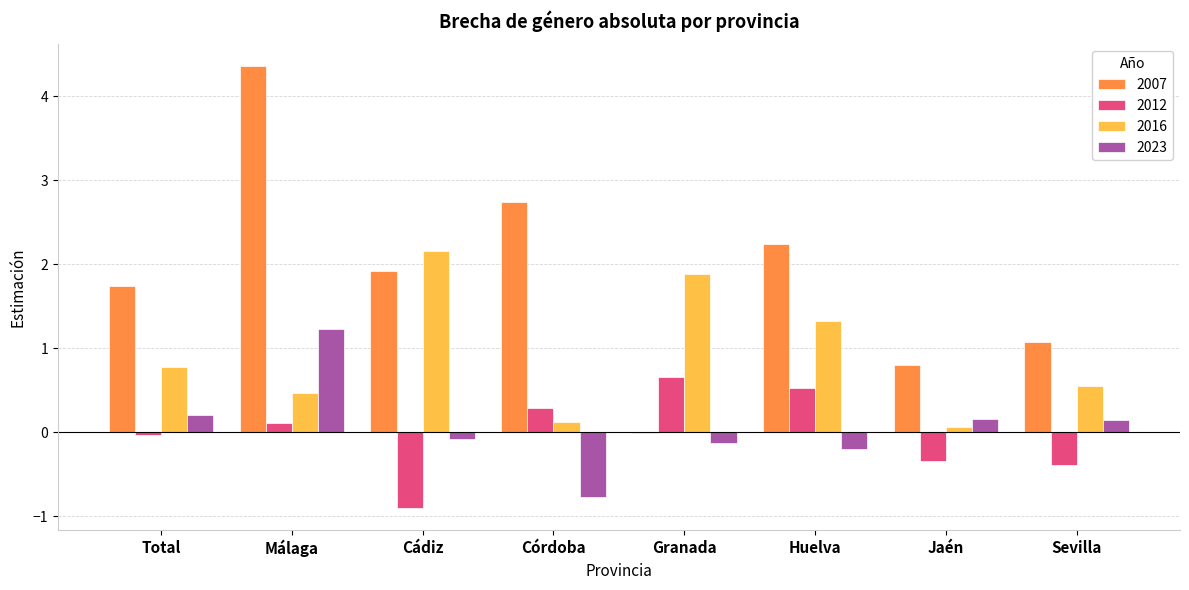

How many series are shown in this chart?

4